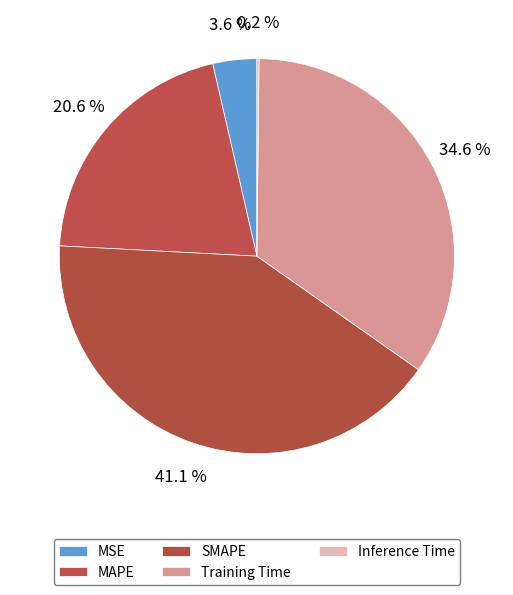

What percentage is the MAPE slice, to the nearest percent?

21%